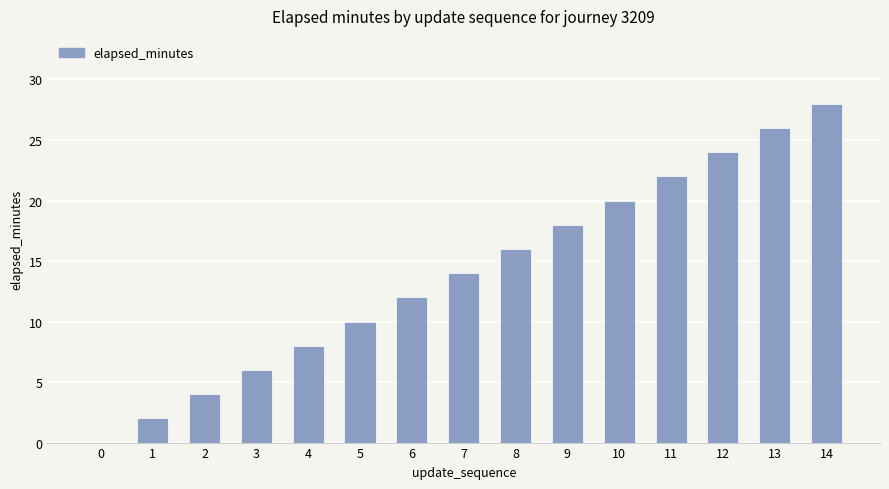

What is the sum of all values?

210